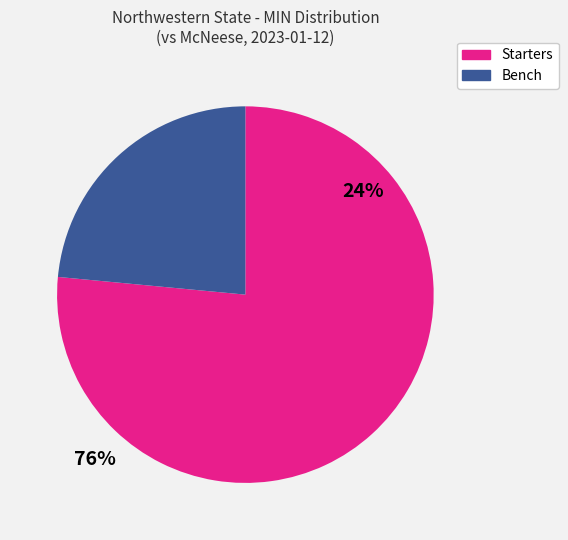

Does any single category account for the majority?

Yes